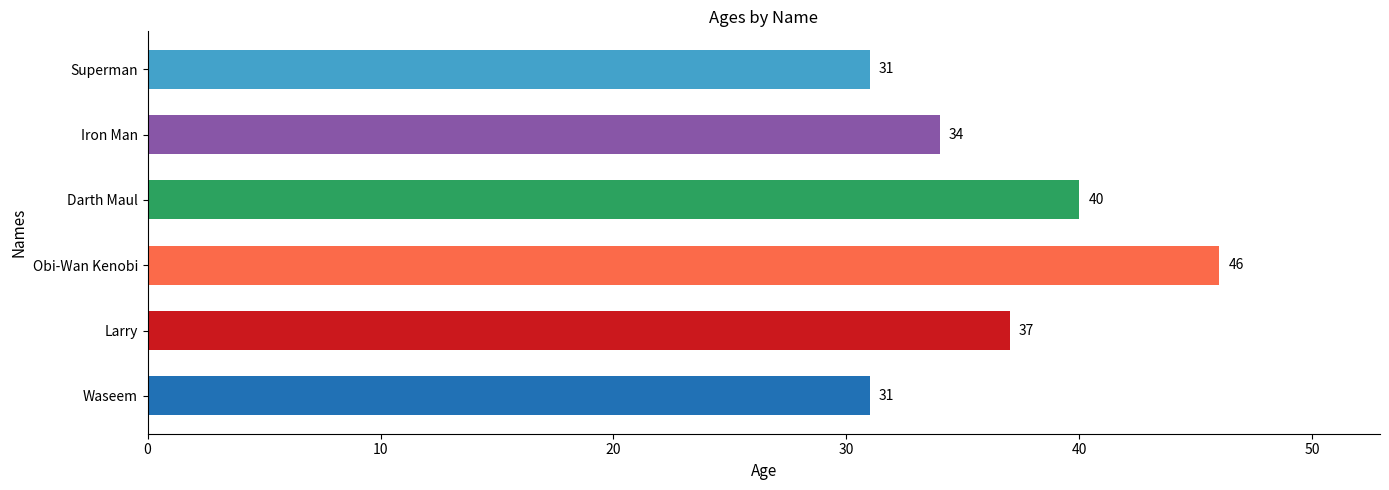

What is the change in value from Waseem to Larry?

+6